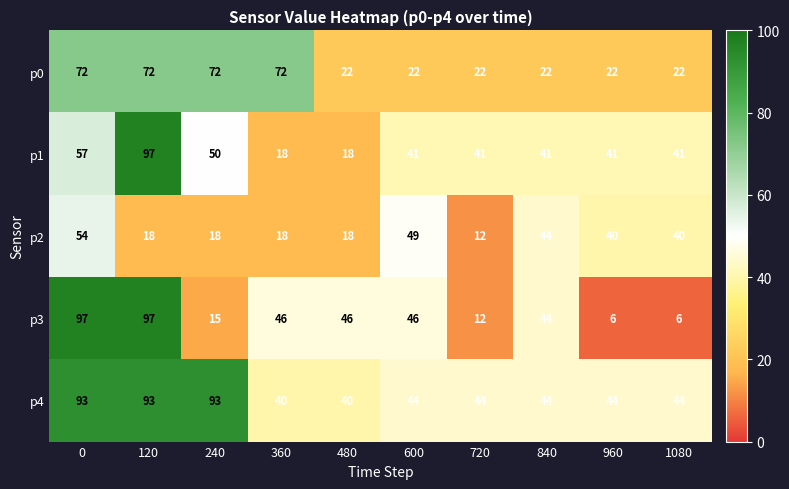

What is the difference between the maximum and minimum values in the p2 series?

42